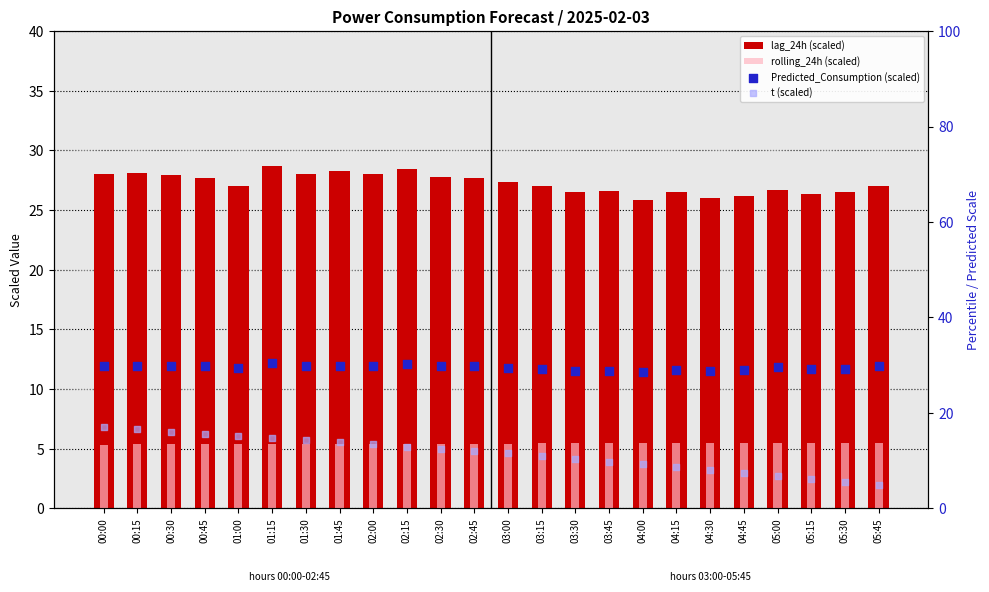

Which series contains the lowest Y value?

t (scaled)